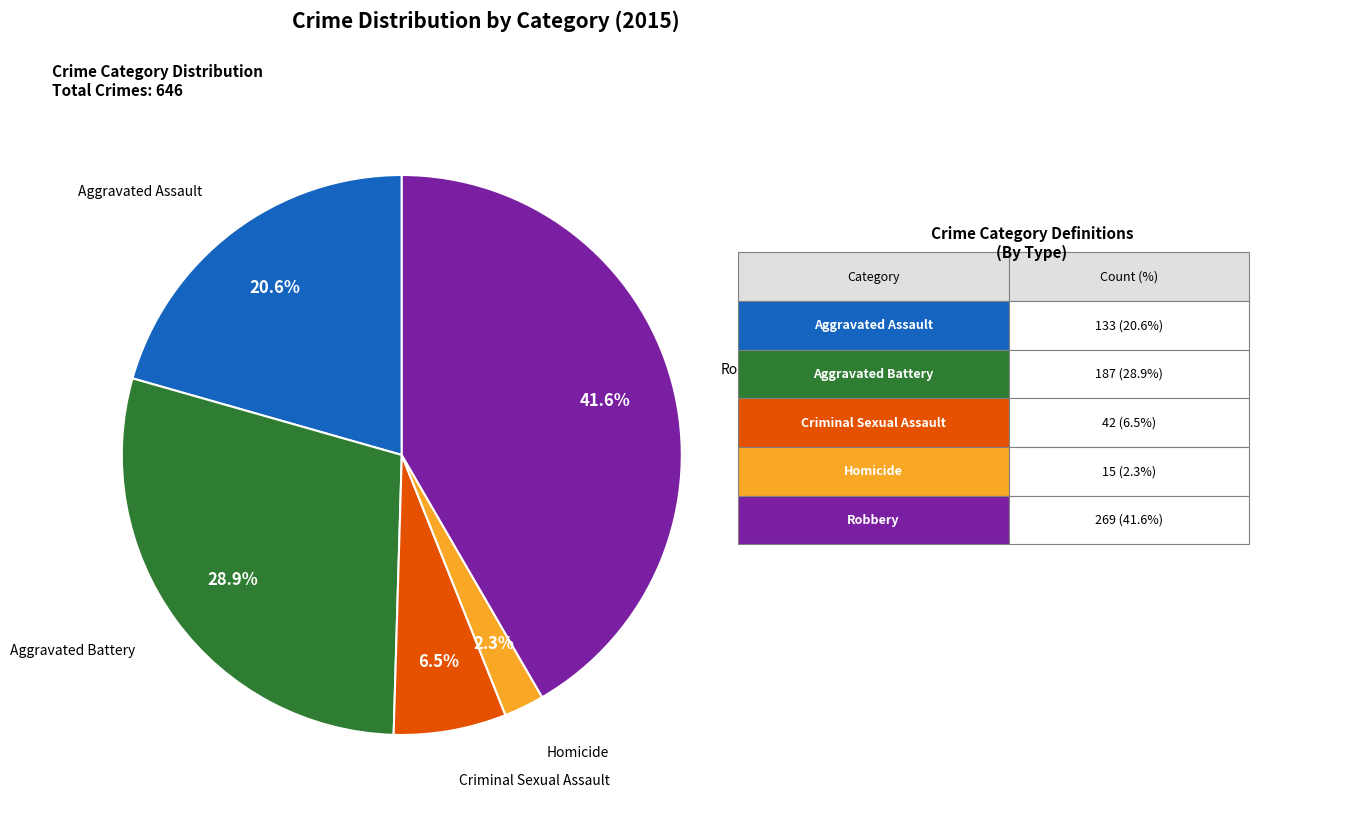

Rank the categories by value from highest to lowest.

Robbery, Aggravated Battery, Aggravated Assault, Criminal Sexual Assault, Homicide